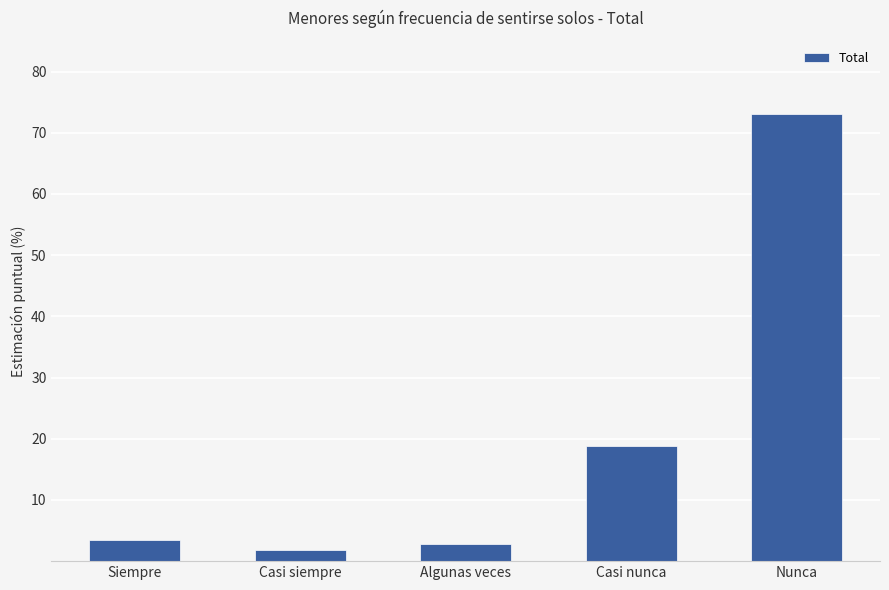

What is the minimum value shown in the chart?

1.8